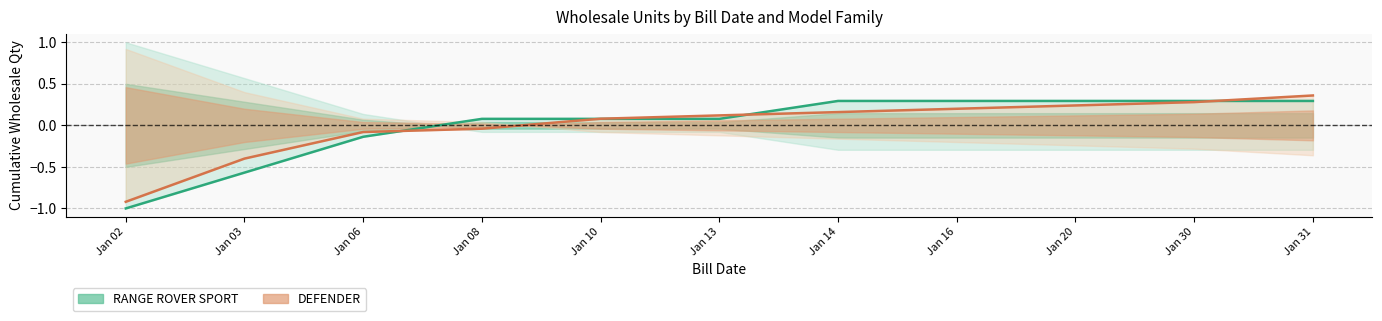

At which label is RANGE ROVER SPORT closest to 0?

Jan 08